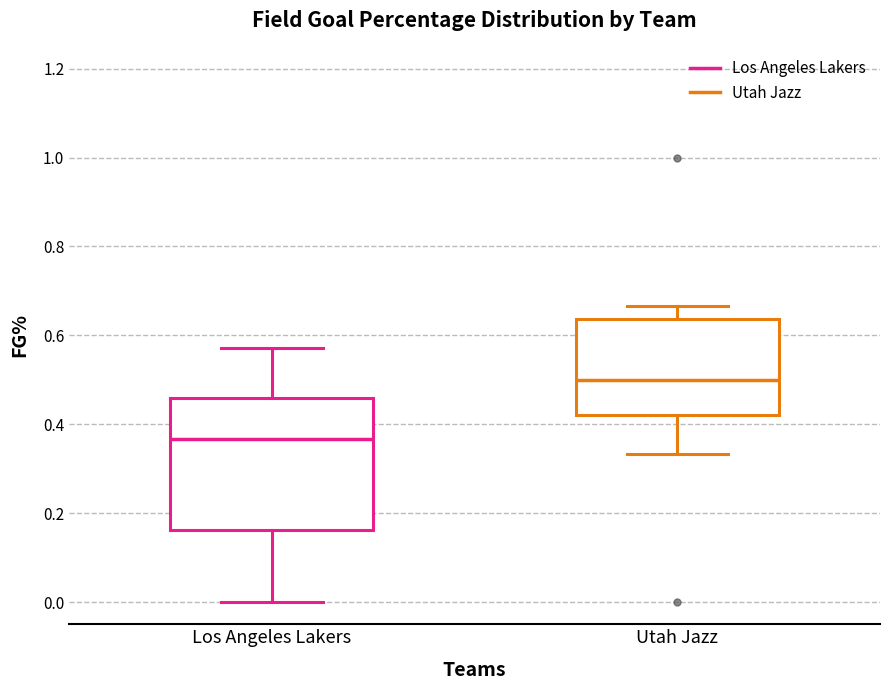

Where is the lower edge of the box for Utah Jazz on the y-axis? The values are not printed on the chart, so give them approximately, as read against the axis.

0.42